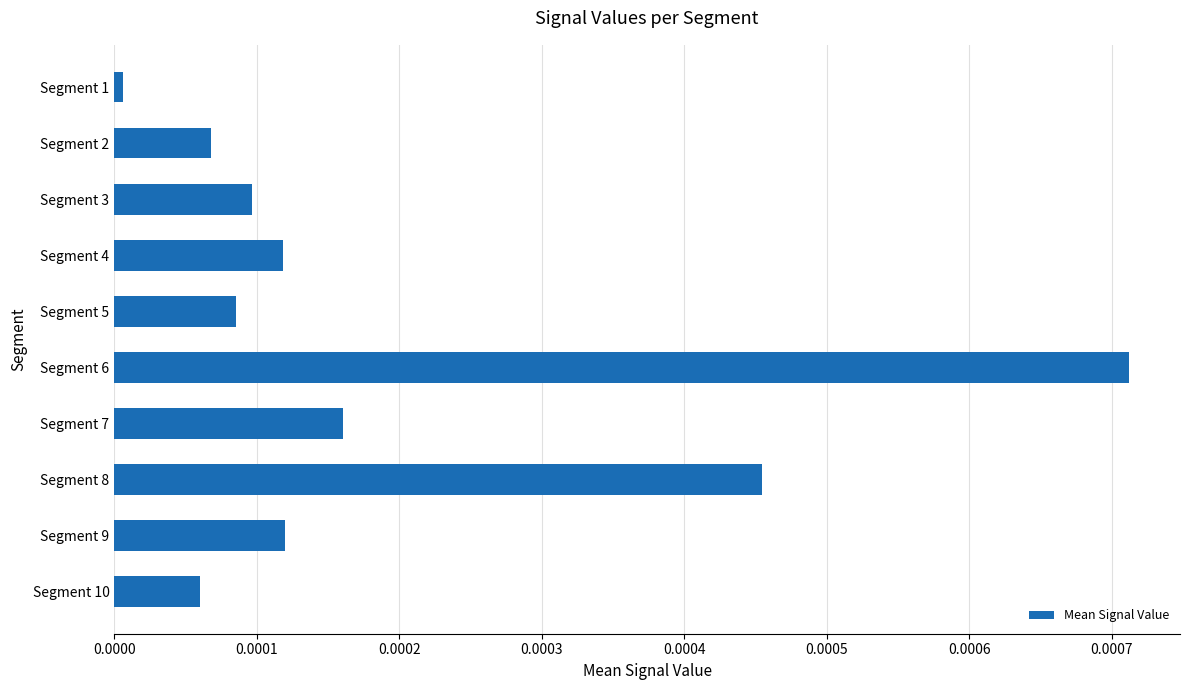

The value at Segment 9 is 0.0. True or false?

True